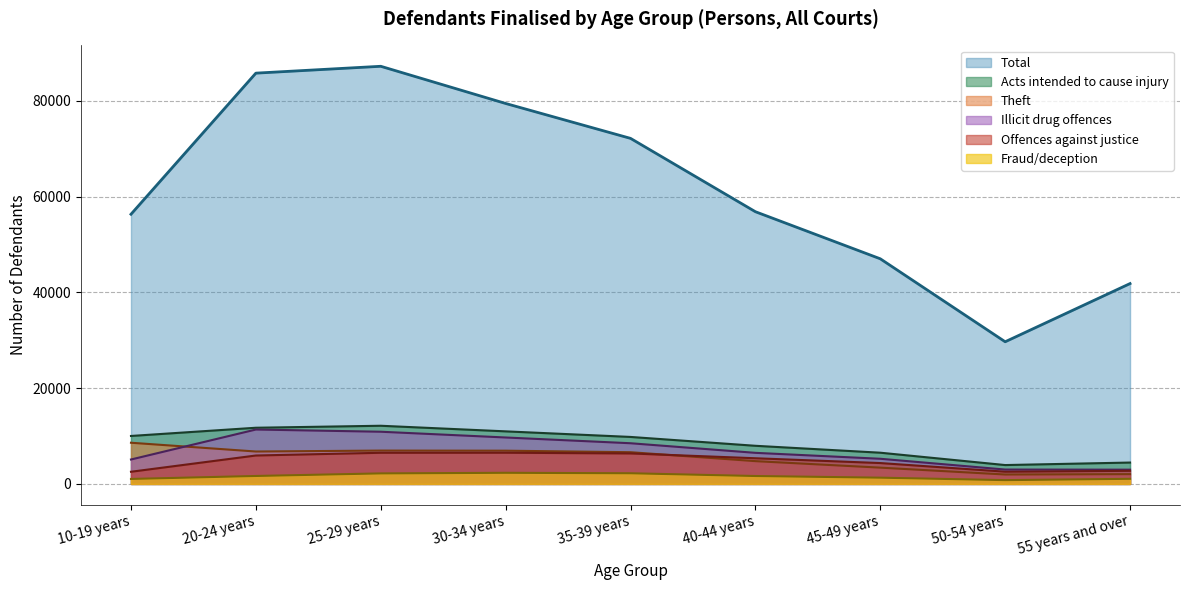

At 20-24 years, list the series in order from smallest to largest.

Fraud/deception, Offences against justice, Theft, Illicit drug offences, Acts intended to cause injury, Total